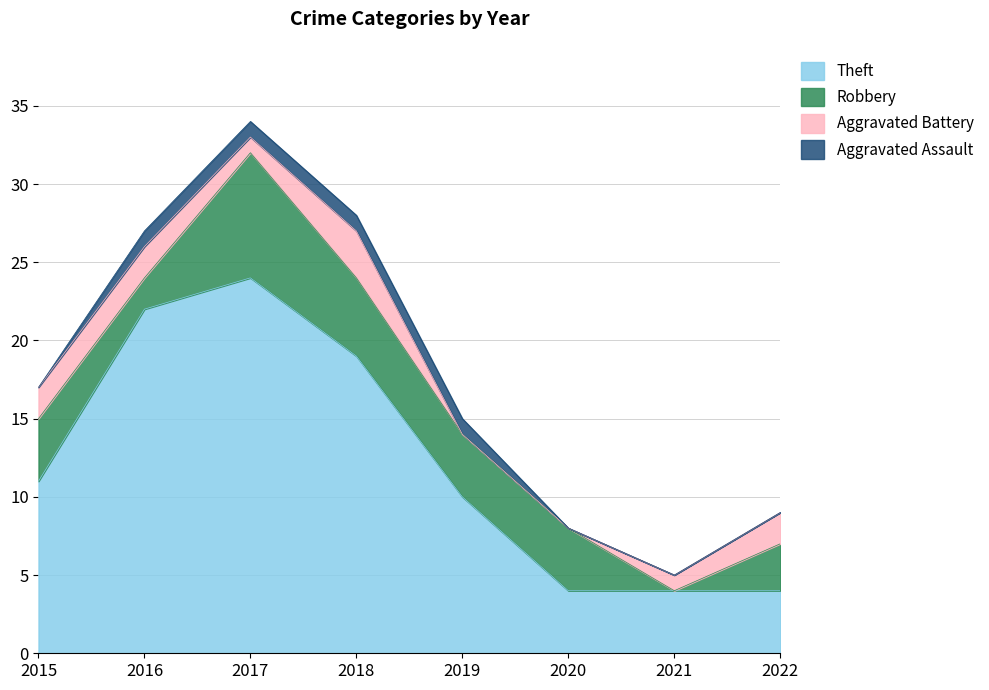

What is the value of the Robbery point at the 4th from the left?

5